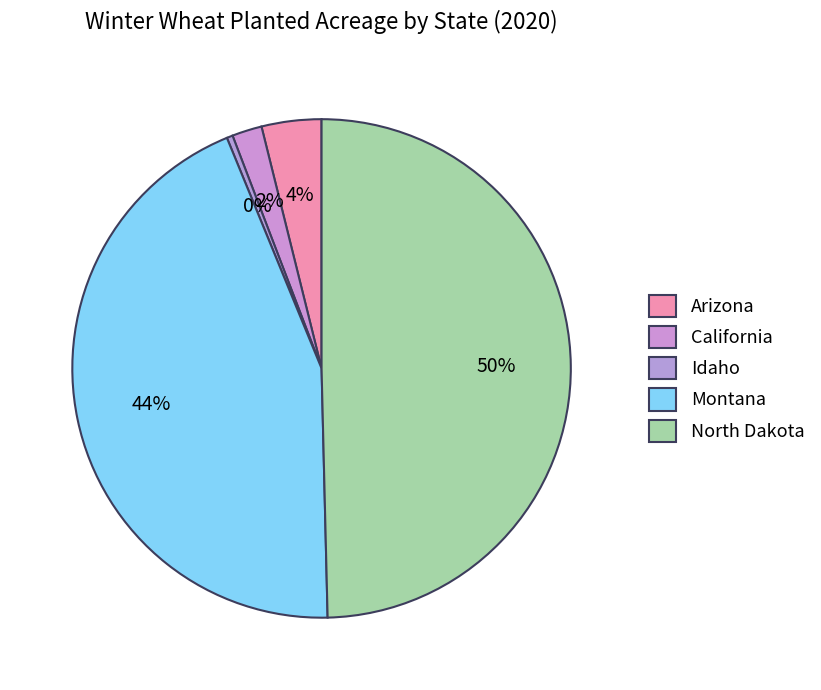

Does any single category account for the majority?

No